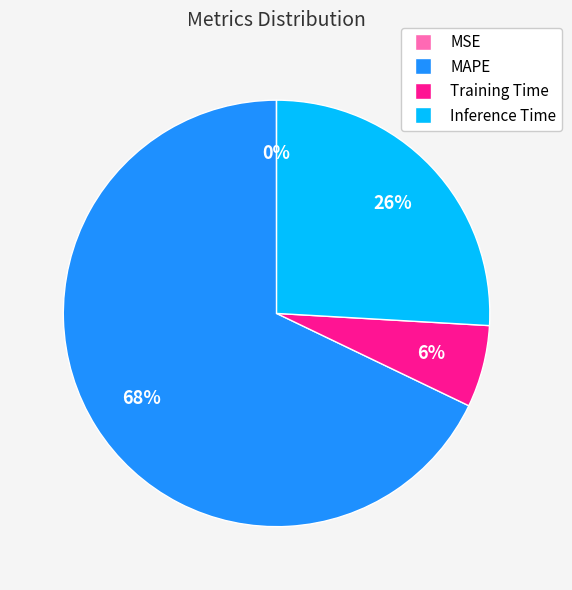

Between Inference Time and Training Time, which is larger?

Inference Time